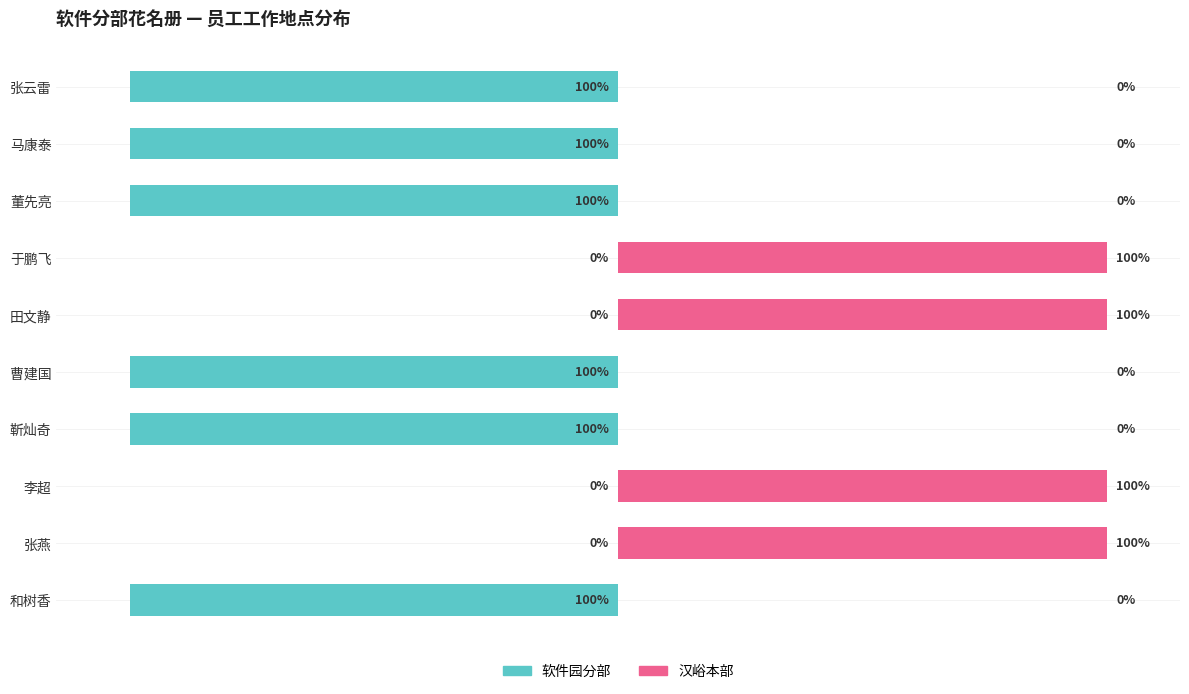

How many bars are there in total?

20